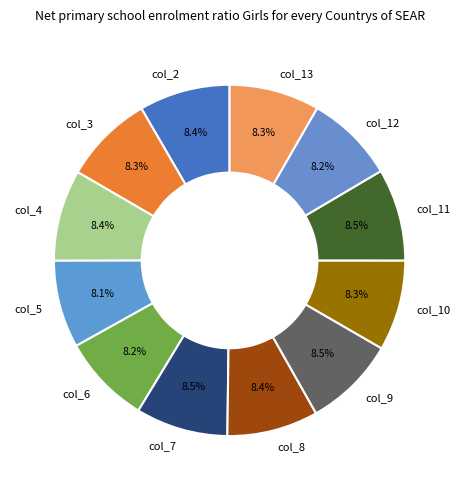

How many slices are in this pie chart?

12